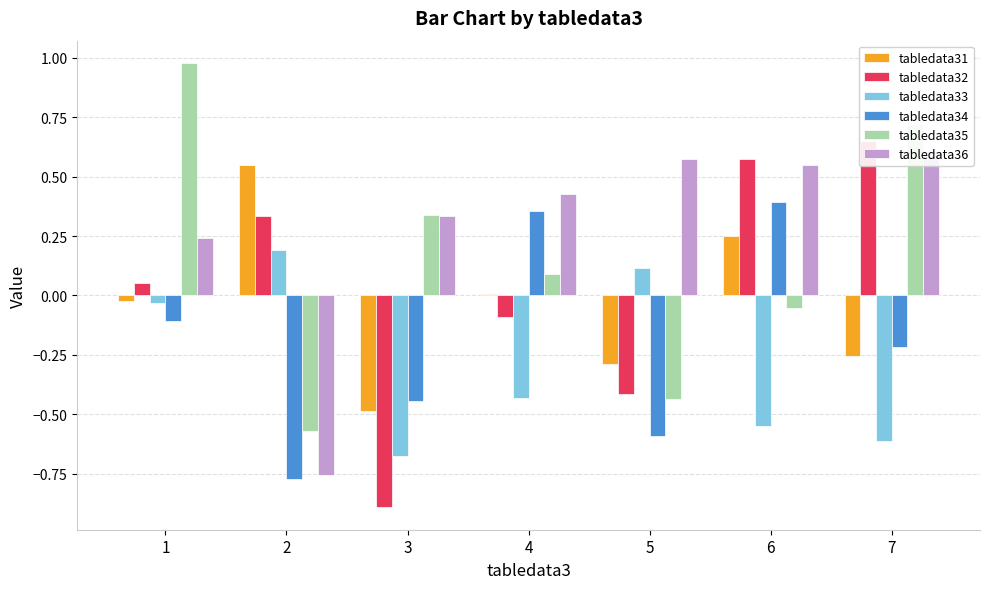

What is the approximate value of tabledata35 at 1?

1.0